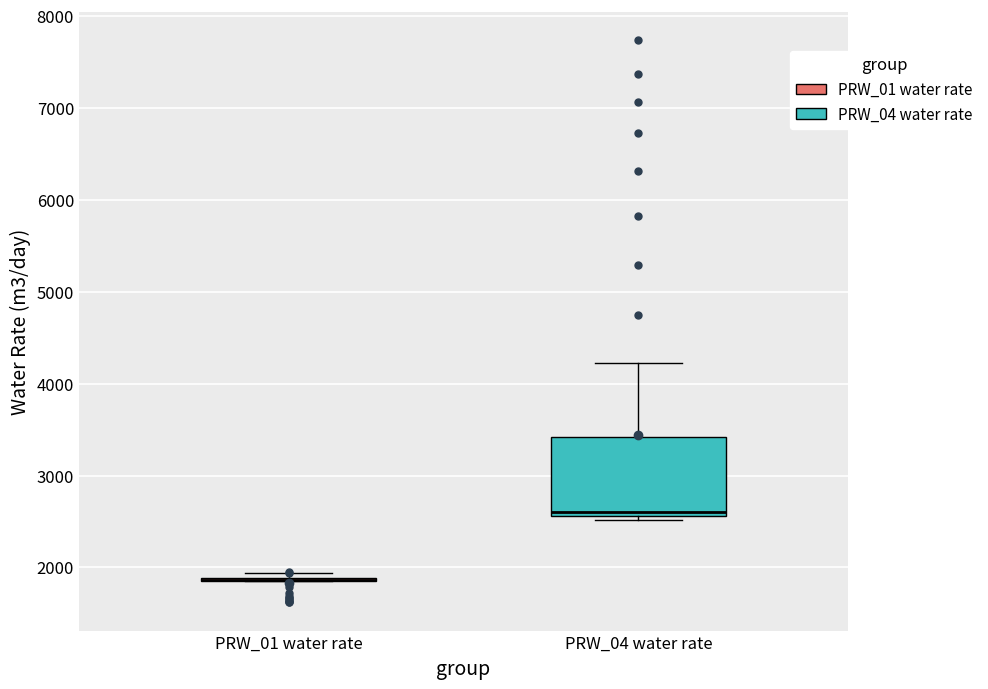

Reading left to right, read every box against the y-axis: the position of its median line, the range the box covers, and the ends of its whiskers. The values are not printed on the chart, so give them approximately, as read against the axis.

PRW_01 water rate: box collapsed to a line at 1900, whiskers 1900 to 1900
PRW_04 water rate: median 2600 (just above the box's lower edge), box 2600 to 3400, whiskers 2500 to 4200